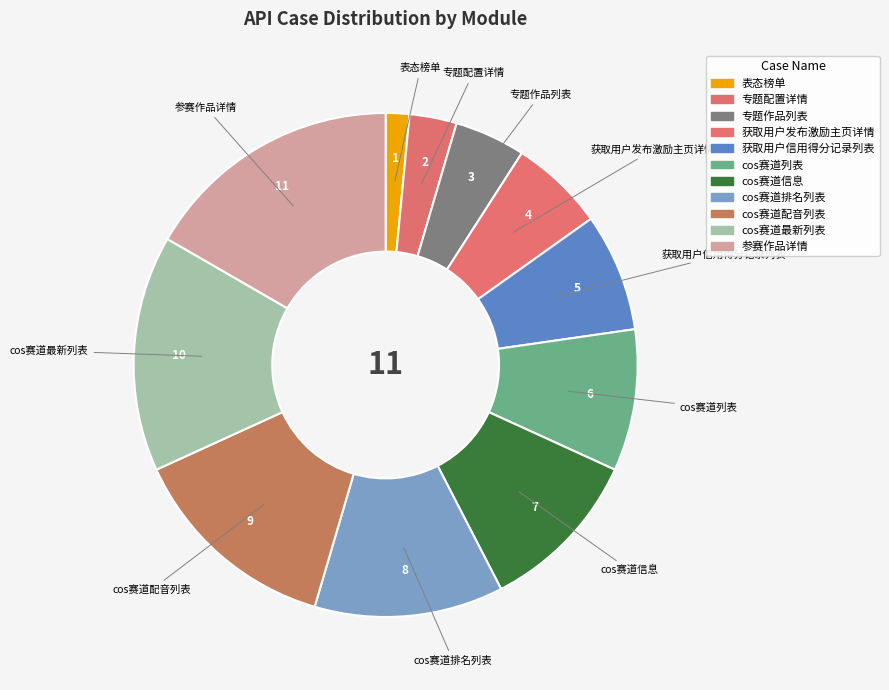

Is there any slice that represents more than half of the pie?

No